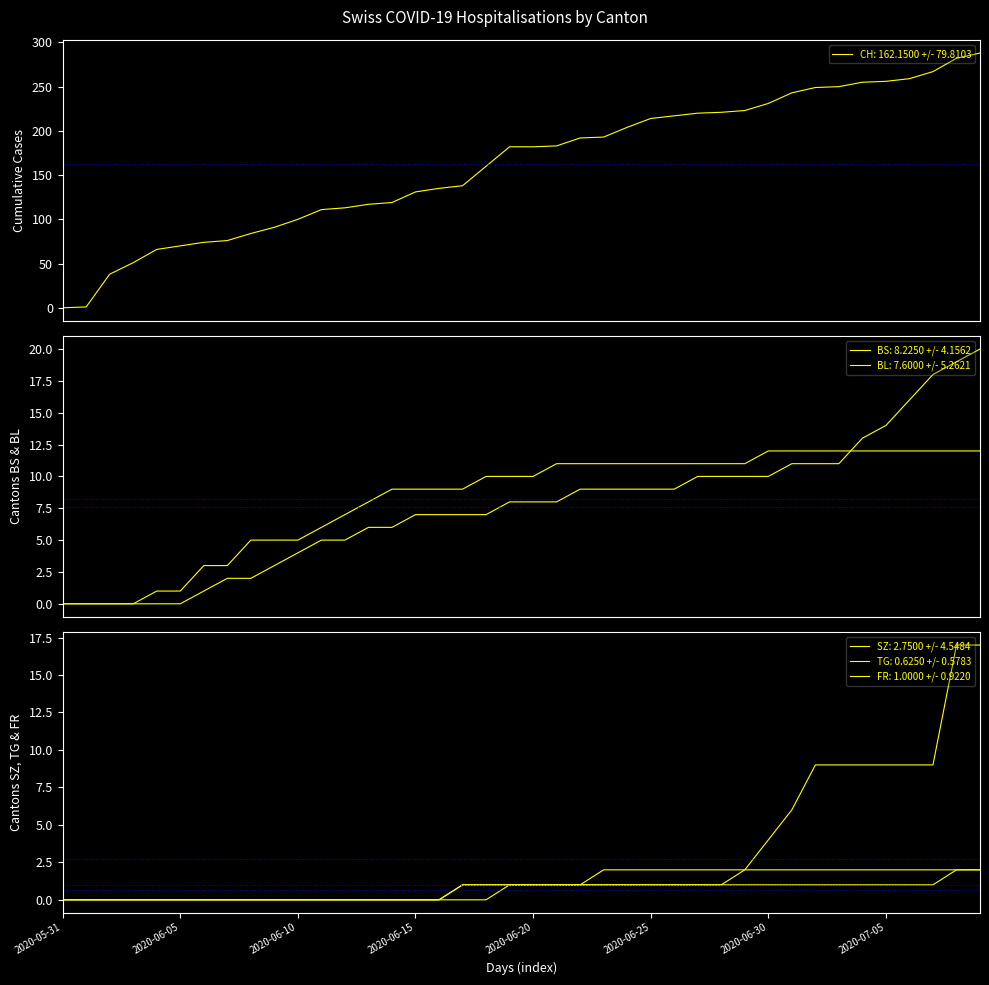

True or false: SZ and CH cross at least once.

False